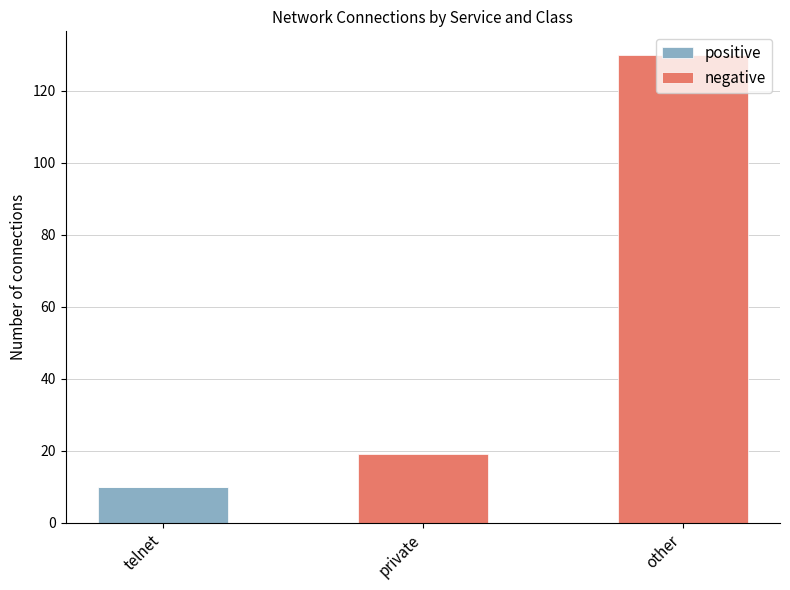

Count the number of categories in the chart.

3